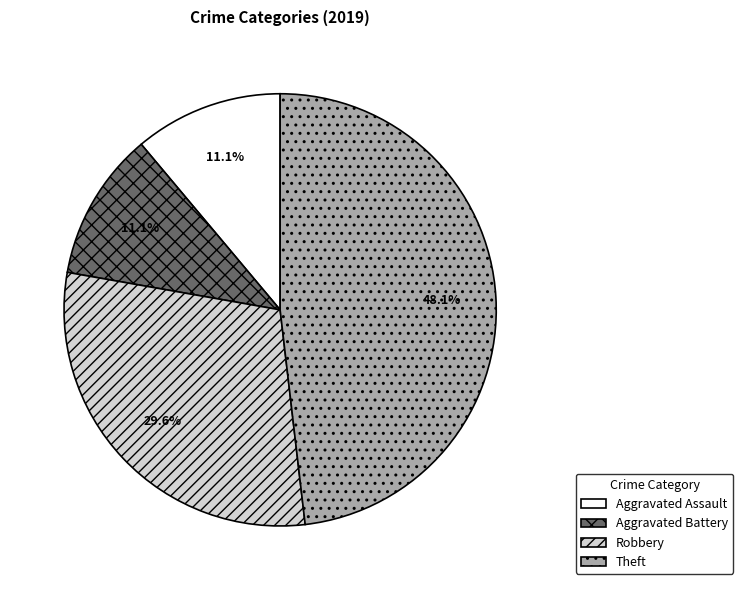

To the nearest percent, what is the average slice percentage?

25%